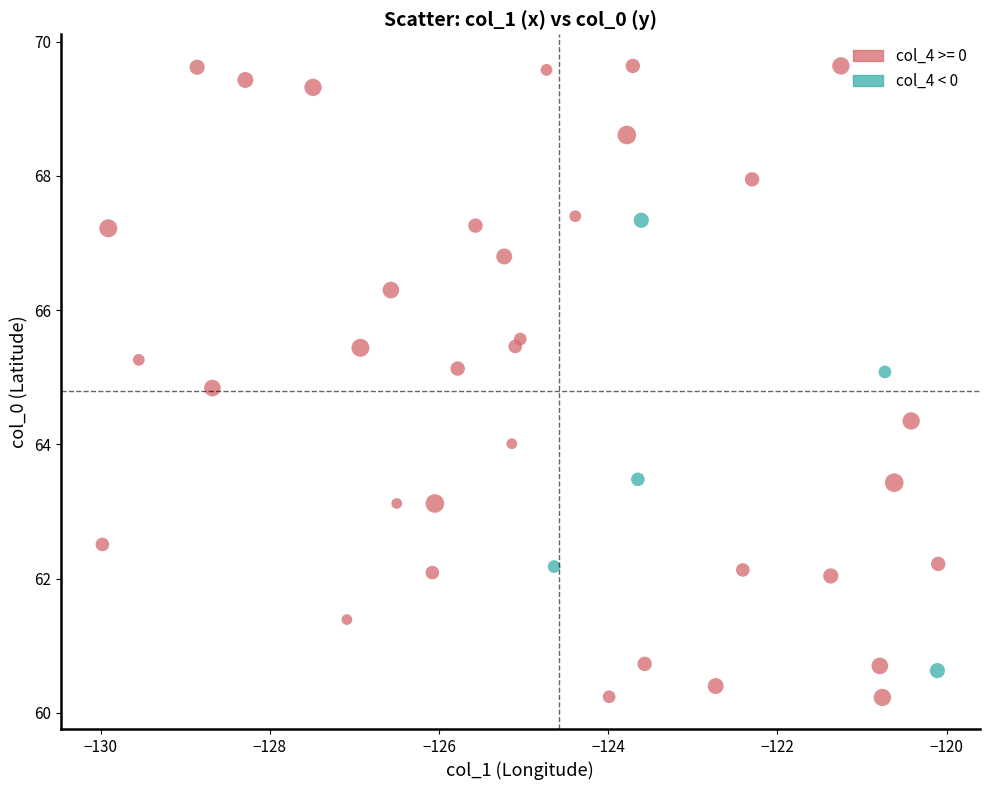

What is the range of Y values (max minus min)?

9.4